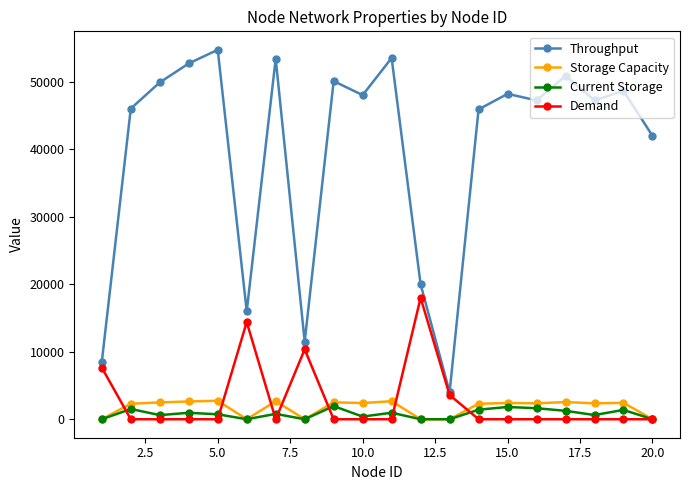

Which series has the largest total across all categories?

Throughput